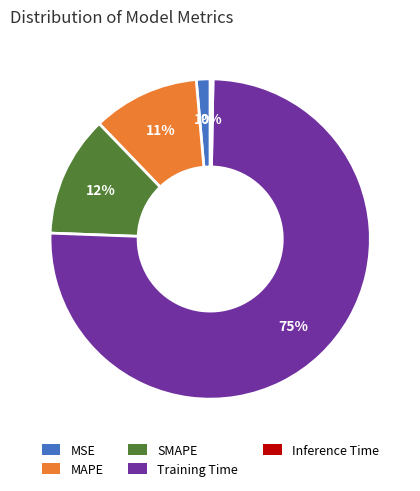

To the nearest percent, what is the combined percentage of MSE and Training Time?

77%